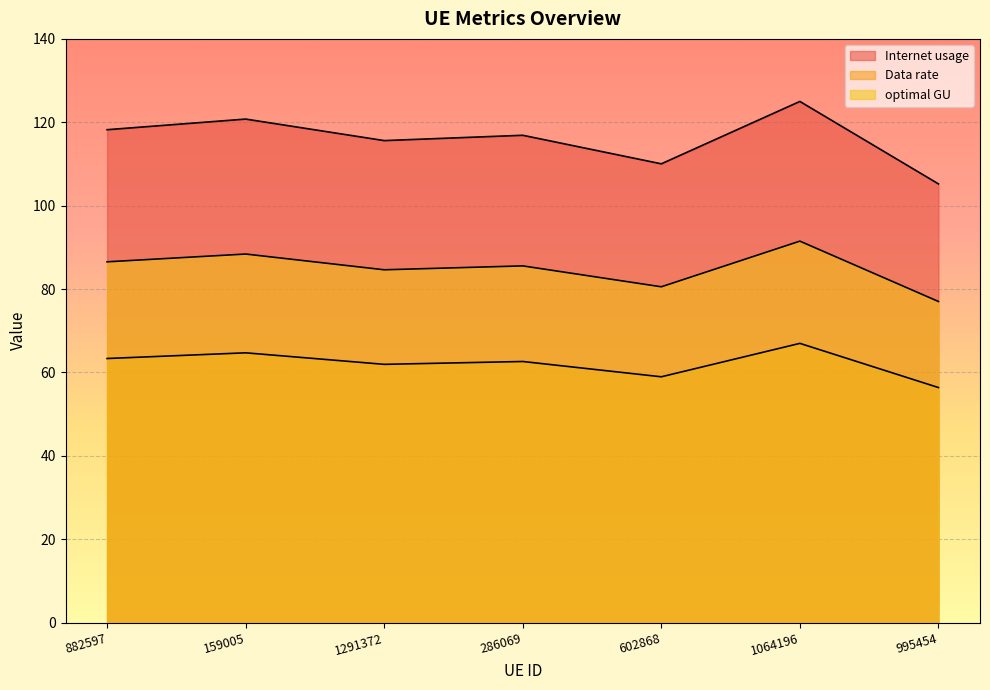

What is the label of the 4th point from the right?

286069